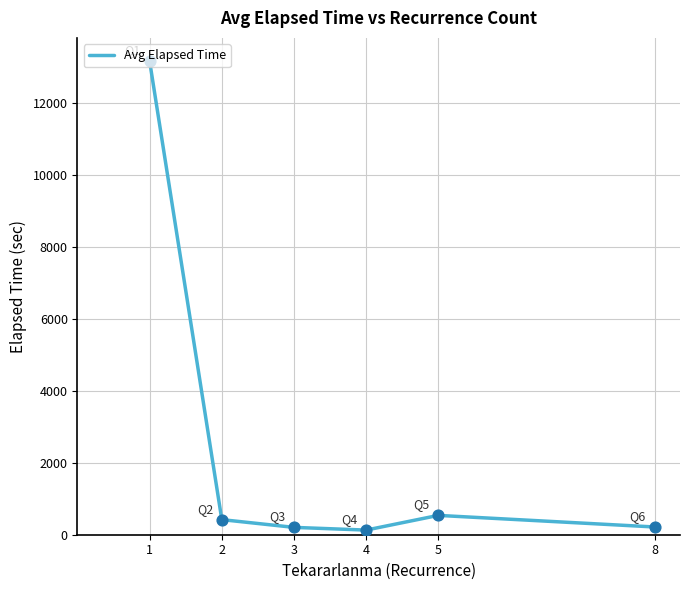

What is the change in value from 4 to 5?

+408.5